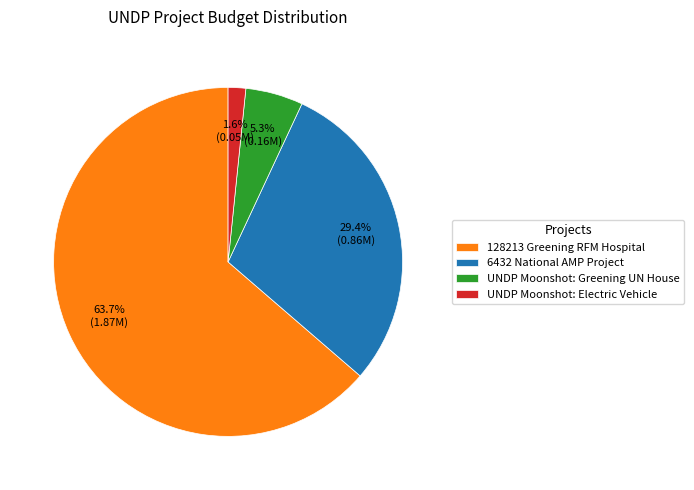

Count the number of slices in the pie.

4